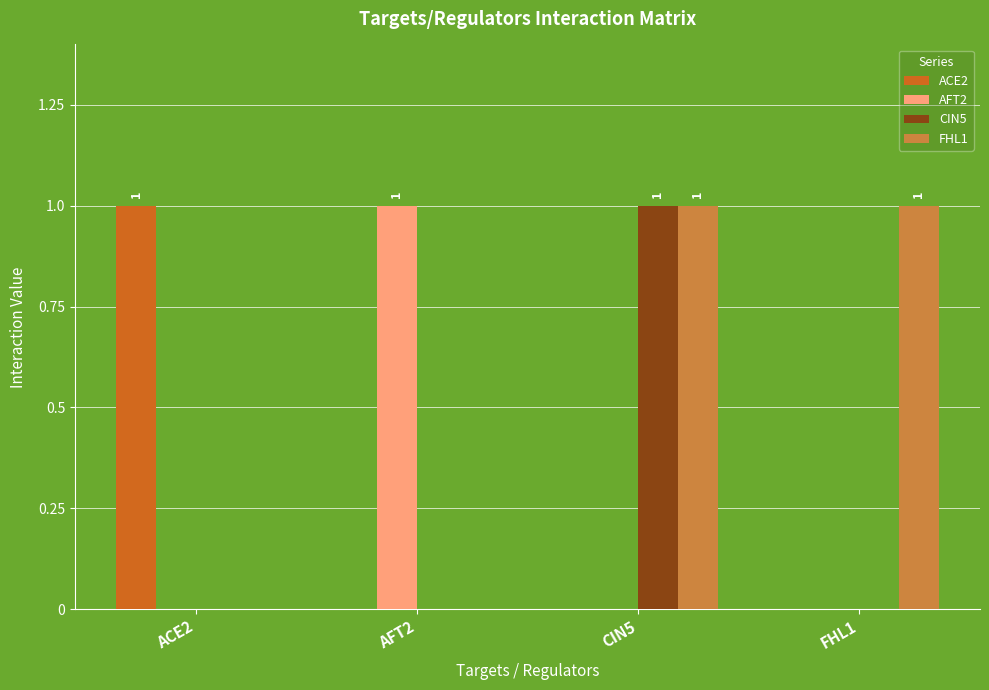

At which category is the sum across all series the highest?

CIN5